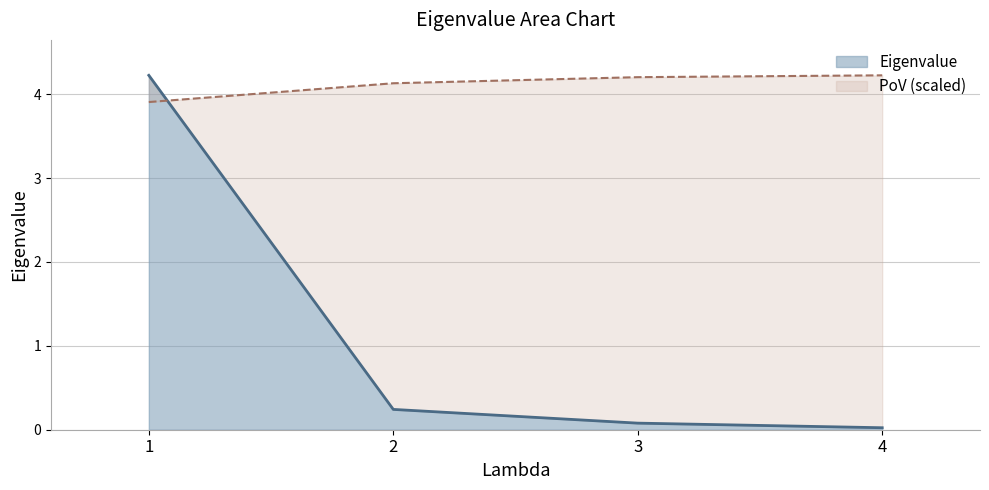

How many categories are shown in the chart?

4